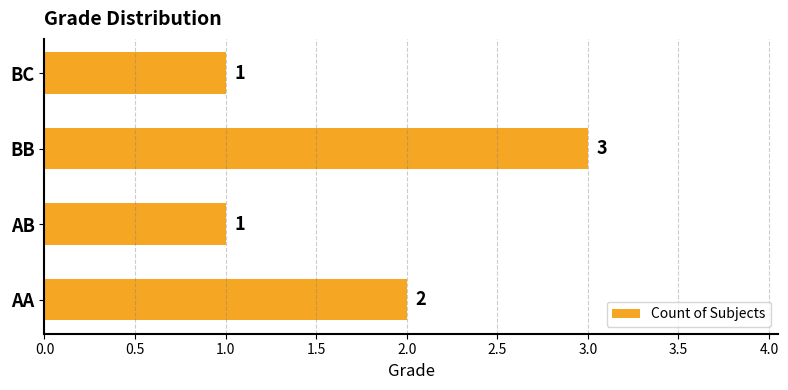

Reading bottom to top, list all the values displayed in this chart.

2	1	3	1